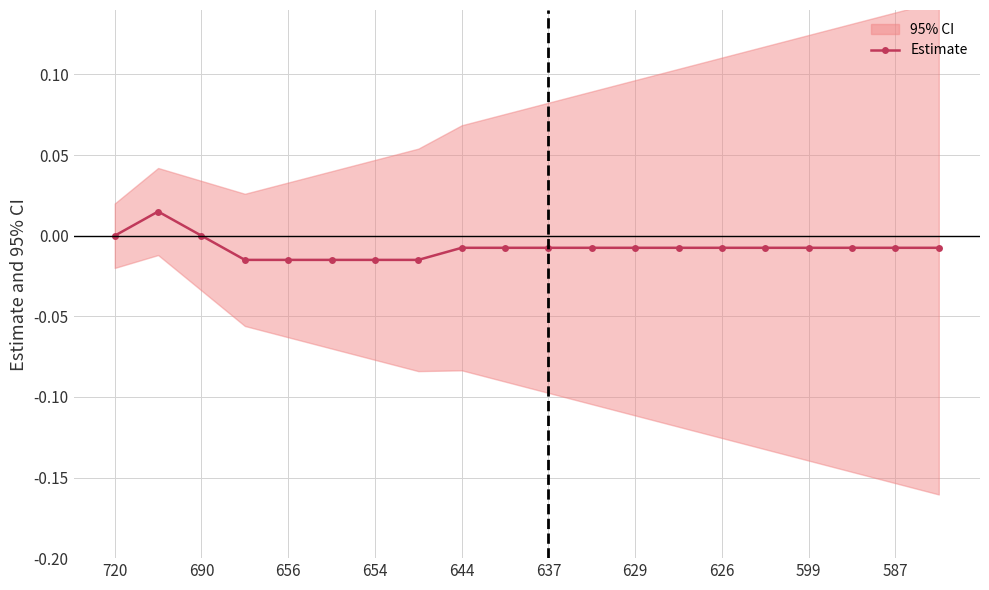

True or false: Estimate has more than 0 points higher than both neighbors.

True